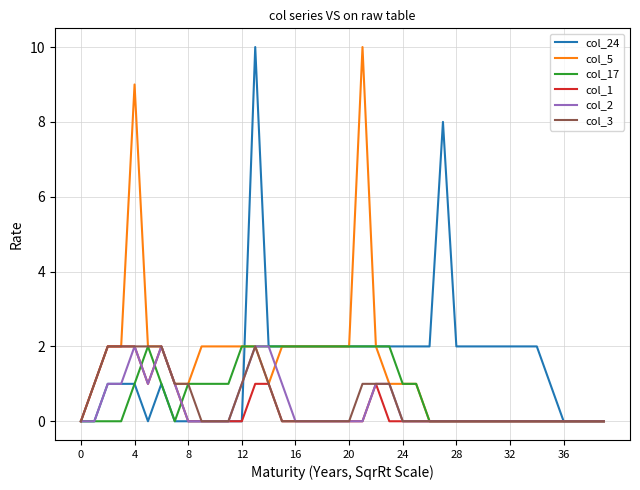

How many lines are shown in the chart?

6